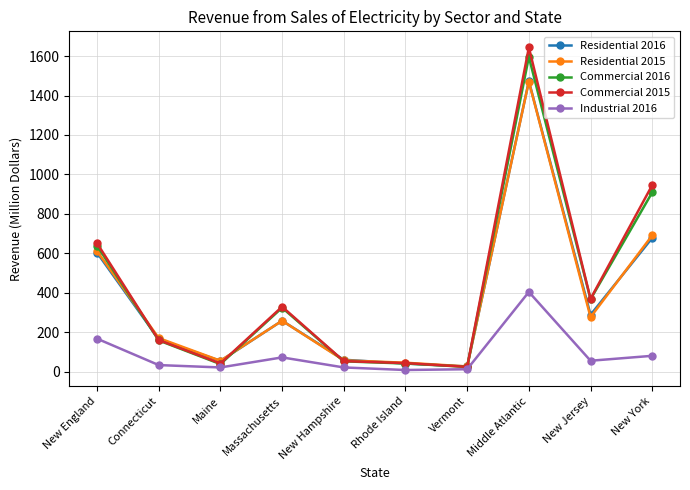

Is it true that Residential 2015 equals 286 at Connecticut?

False